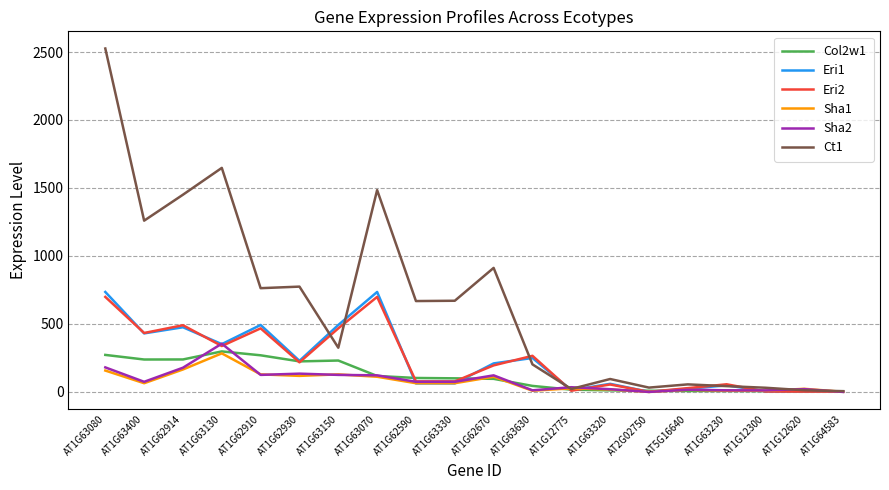

Where is the first local maximum for Sha1?

AT1G63130